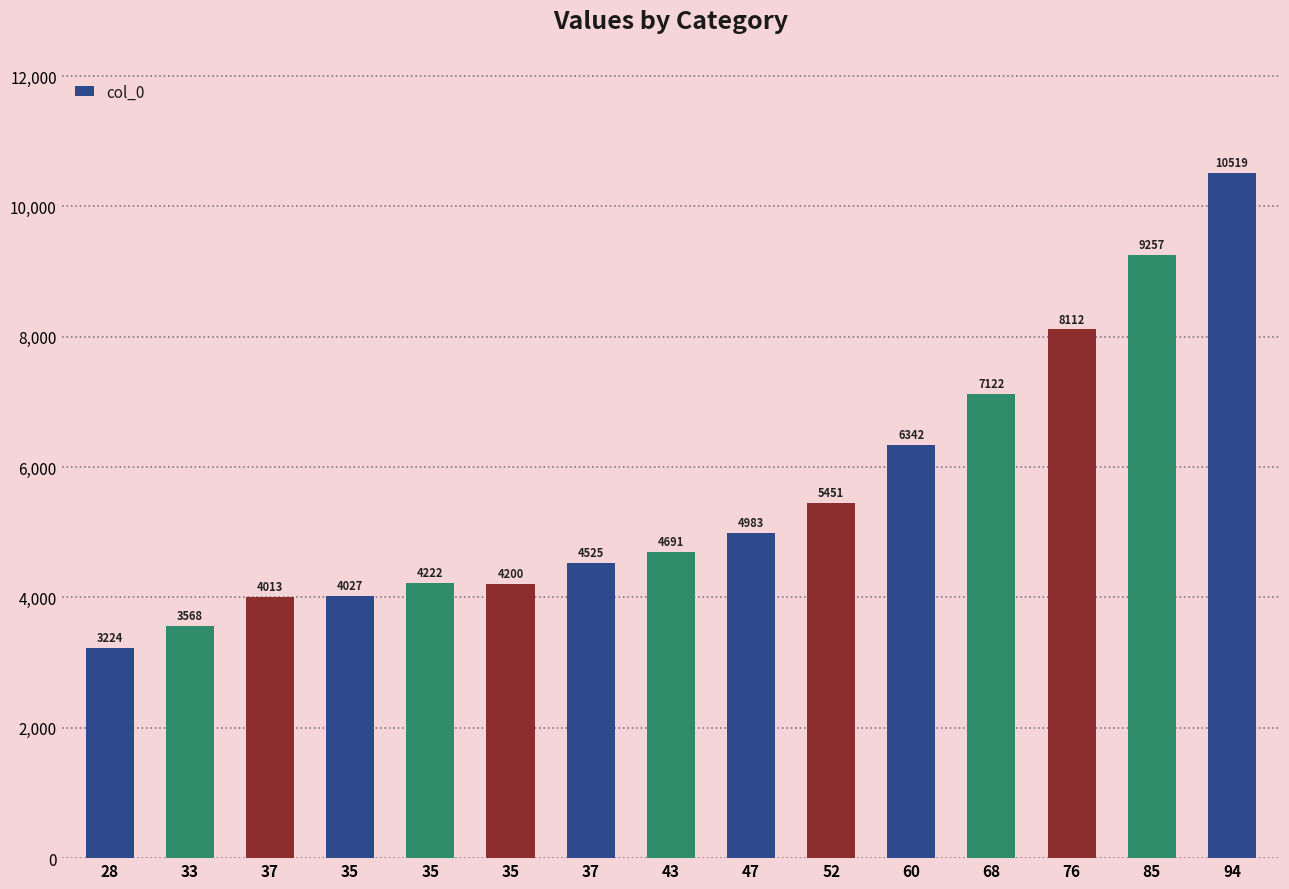

How many values are below 4691?

7